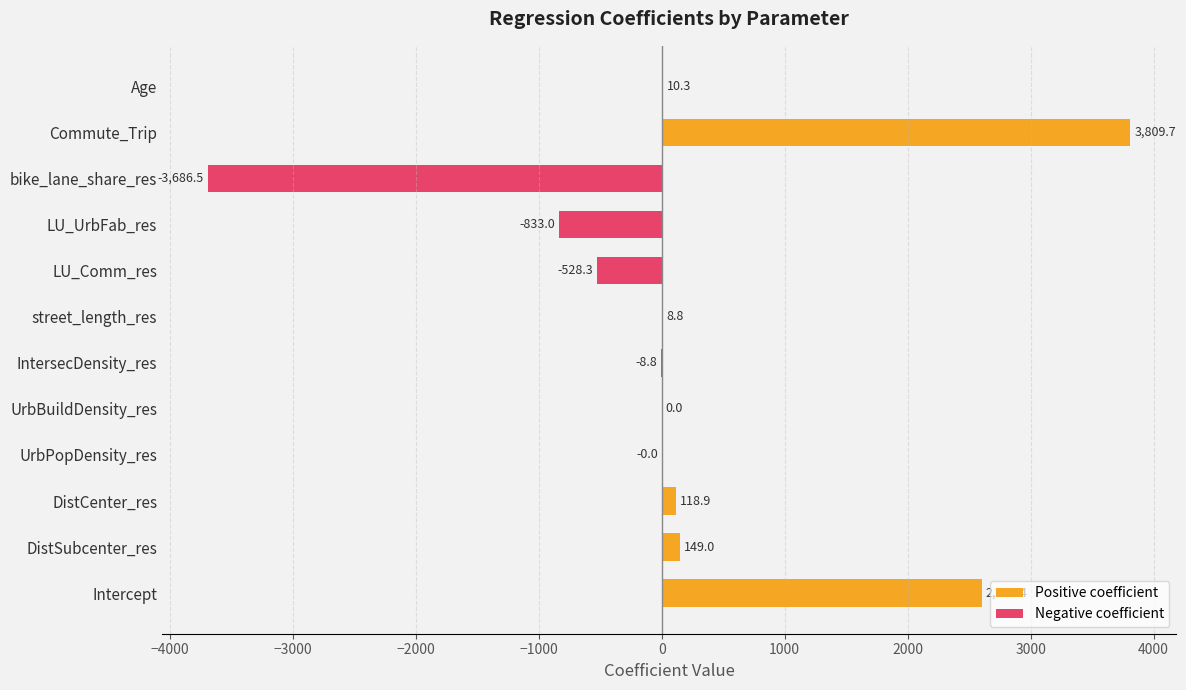

What is the average value?

136.7